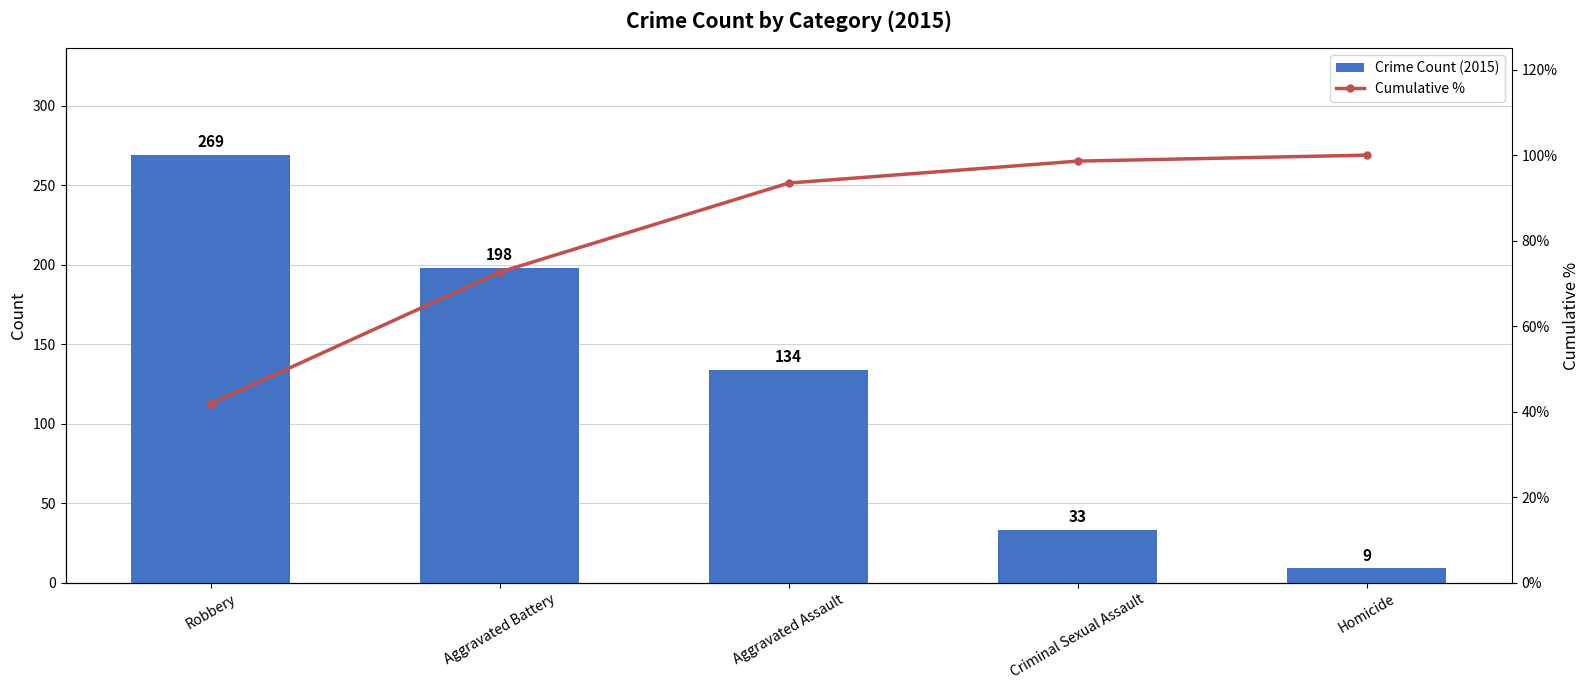

What is the spread (max minus min) of values at Criminal Sexual Assault?

65.6